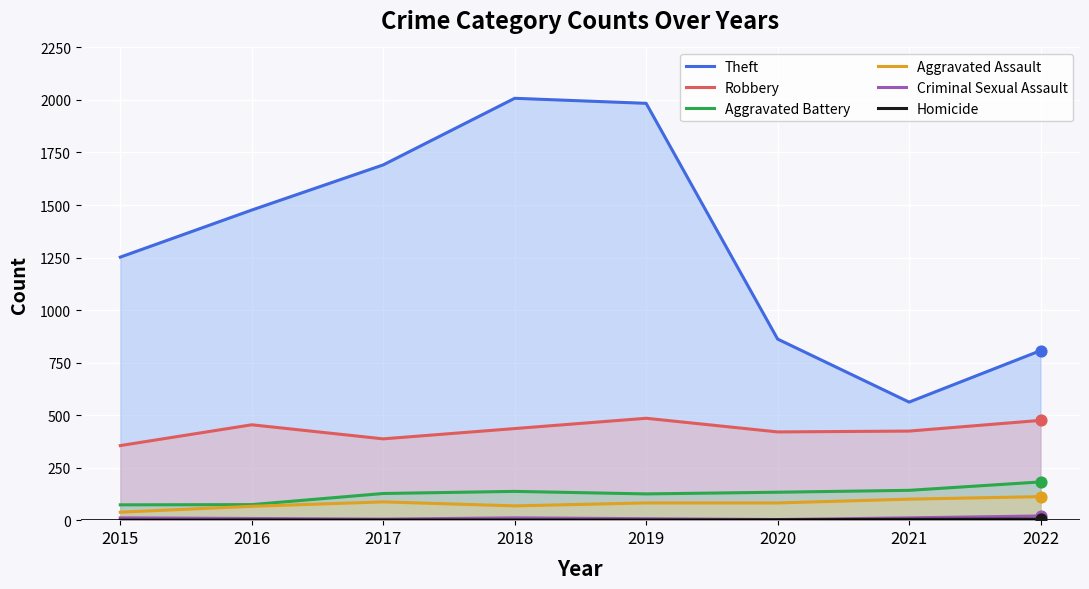

Which series has the largest Y range (max minus min)?

Theft